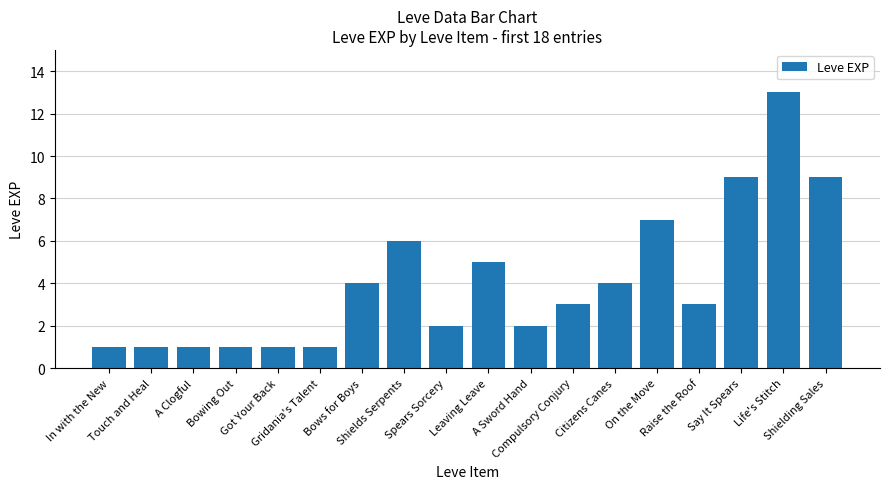

Reading left to right, extract all data points from this chart.

In with the New=1	Touch and Heal=1	A Clogful=1	Bowing Out=1	Got Your Back=1	Gridania's Talent=1	Bows for Boys=4	Shields Serpents=6	Spears Sorcery=2	Leaving Leave=5	A Sword Hand=2	Compulsory Conjury=3	Citizens Canes=4	On the Move=7	Raise the Roof=3	Say It Spears=9	Life's Stitch=13	Shielding Sales=9